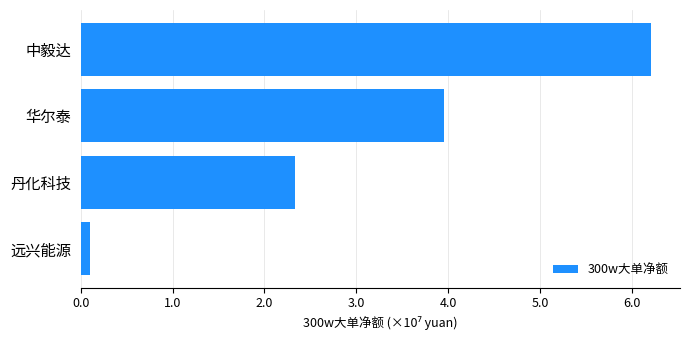

At which label is the value closest to 31580188?

华尔泰